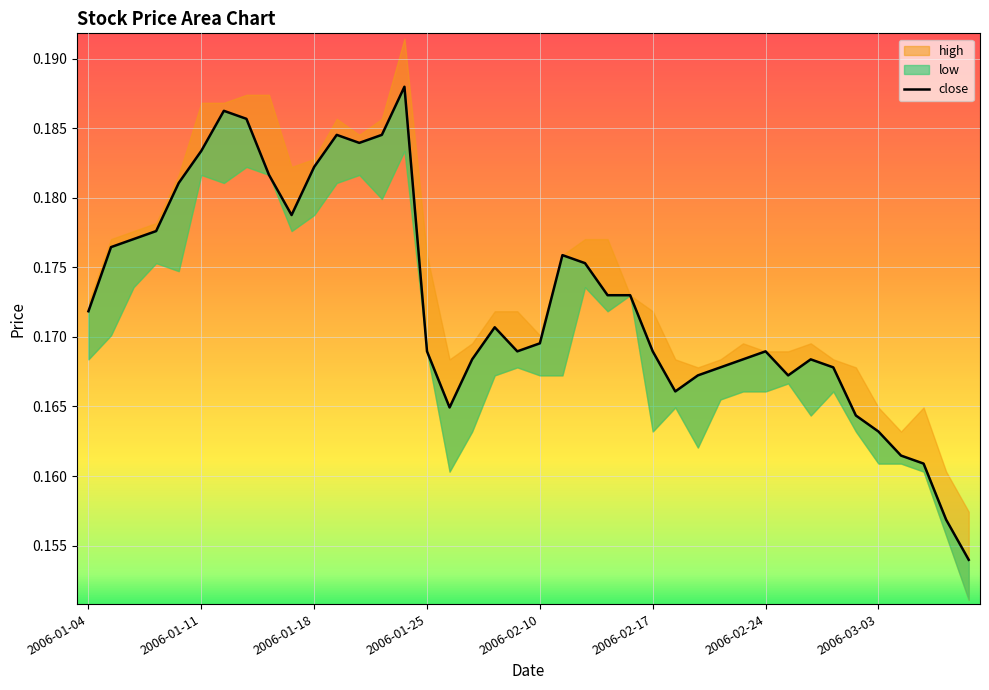

Where is the data nearest to the value 0?

39